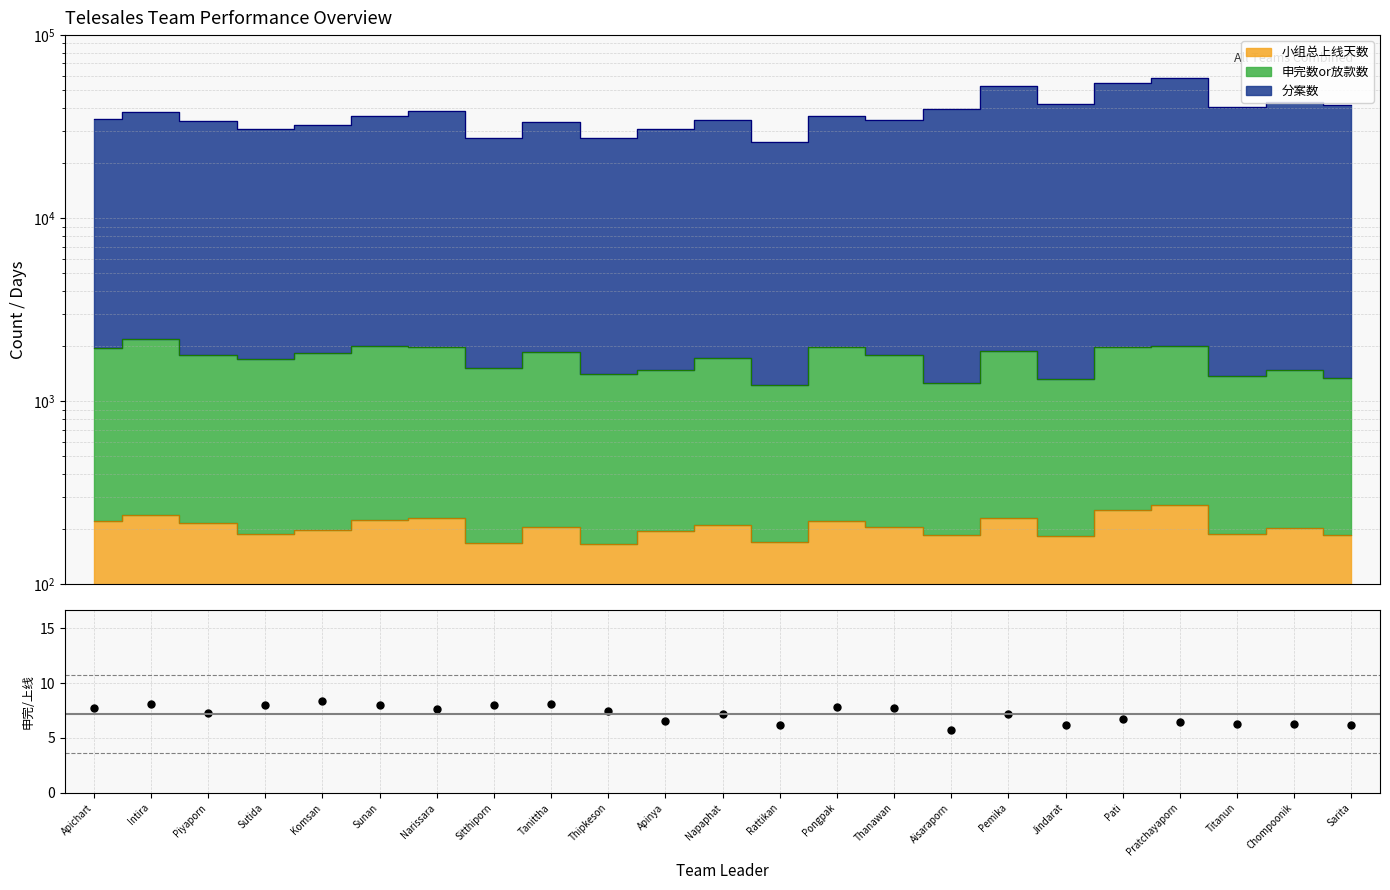

Which has a higher value, Tanittha or Sutida?

Tanittha